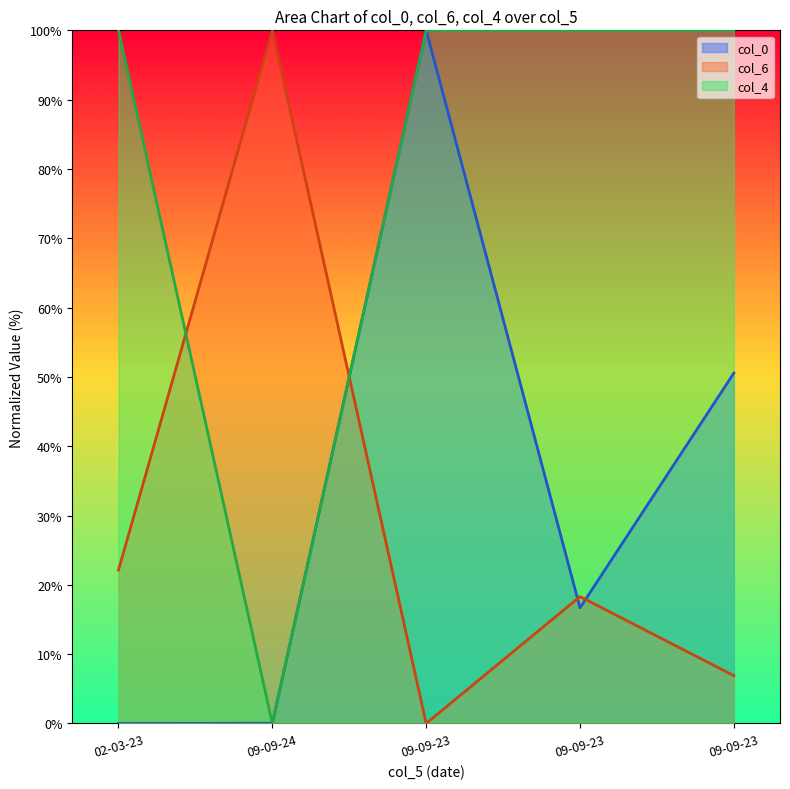

What value does the col_6 series have at 09-09-24?

100.0